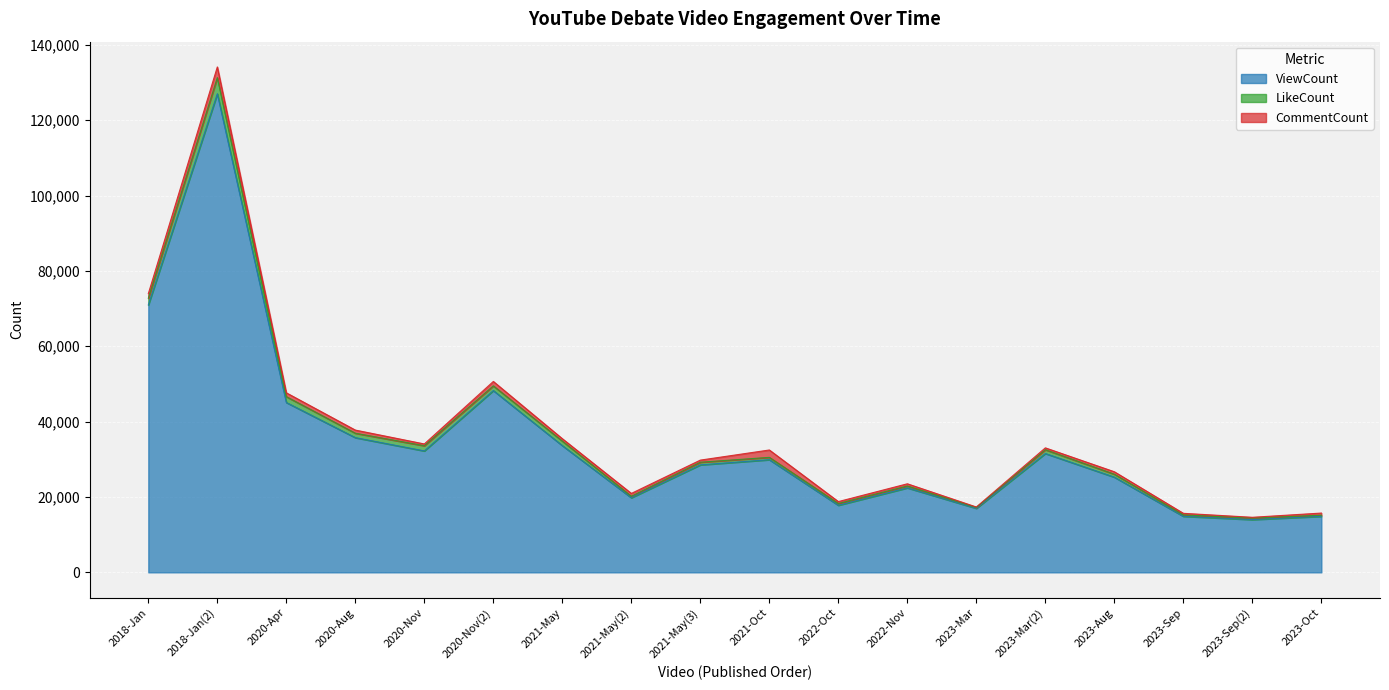

The CommentCount series shows 203 at 2021-May. True or false?

False